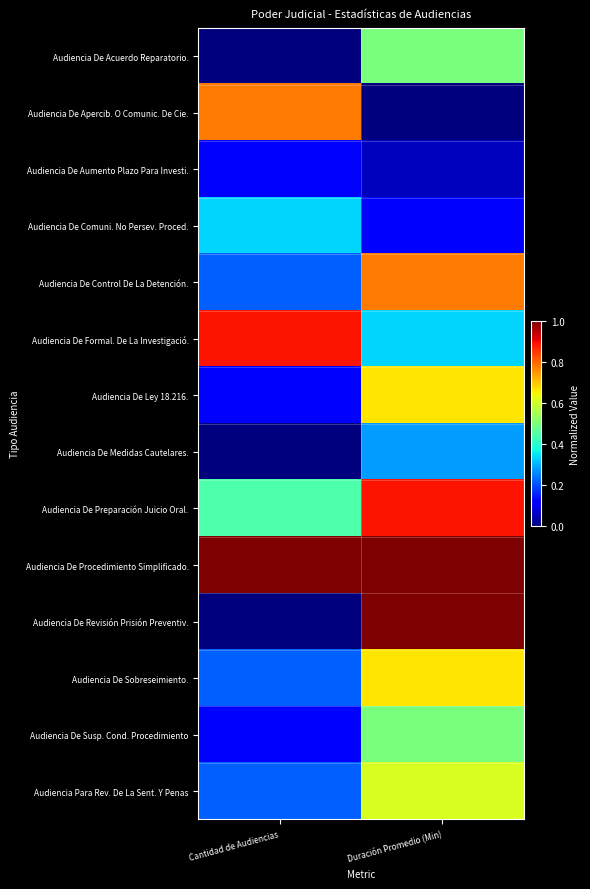

At which category is the sum across all series the highest?

Duración Promedio (Min)